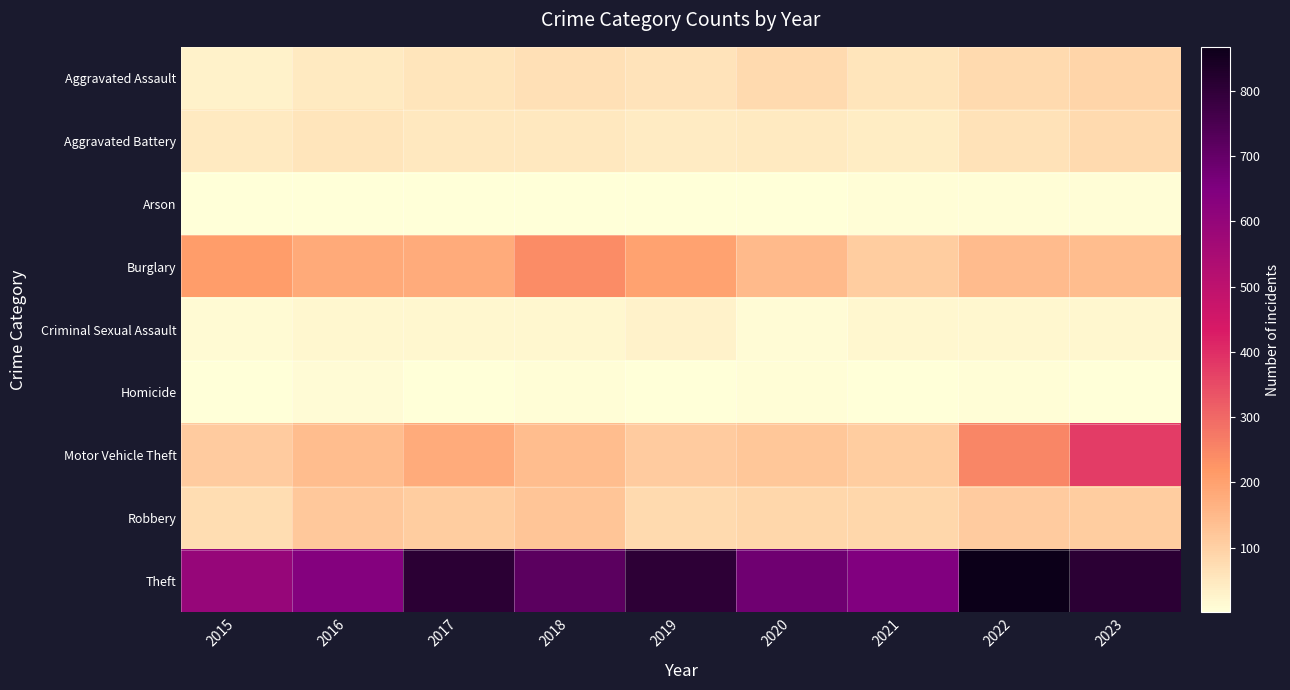

Which series changed the most between 2017 and 2022?

Motor Vehicle Theft